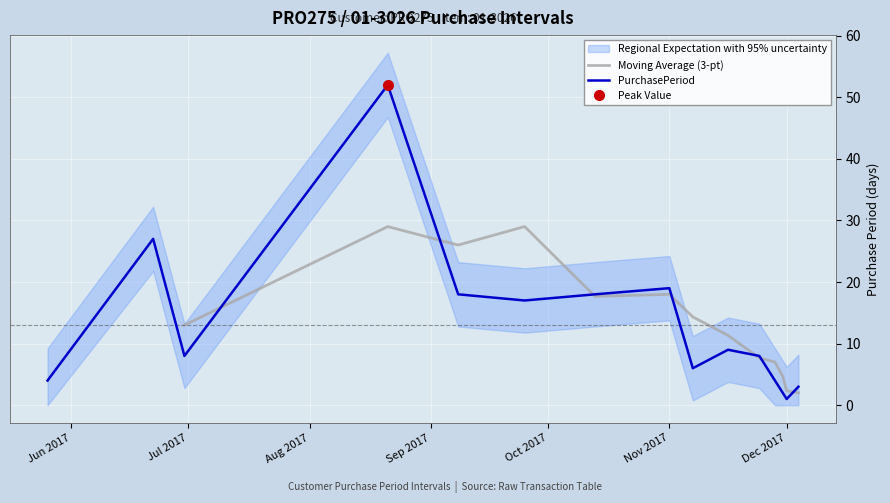

Is this an area chart (filled region under the line)?

No